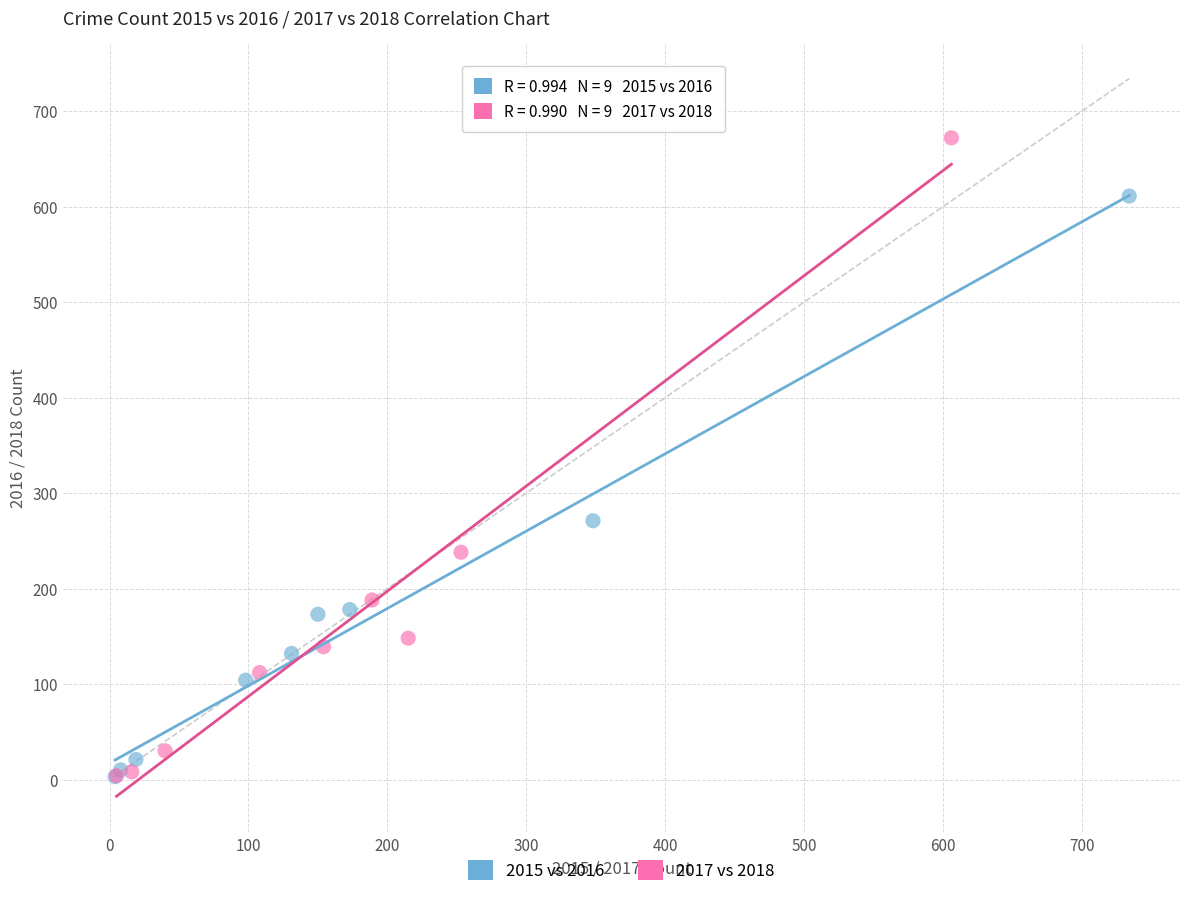

Which series contains the highest Y value?

2017 vs 2018